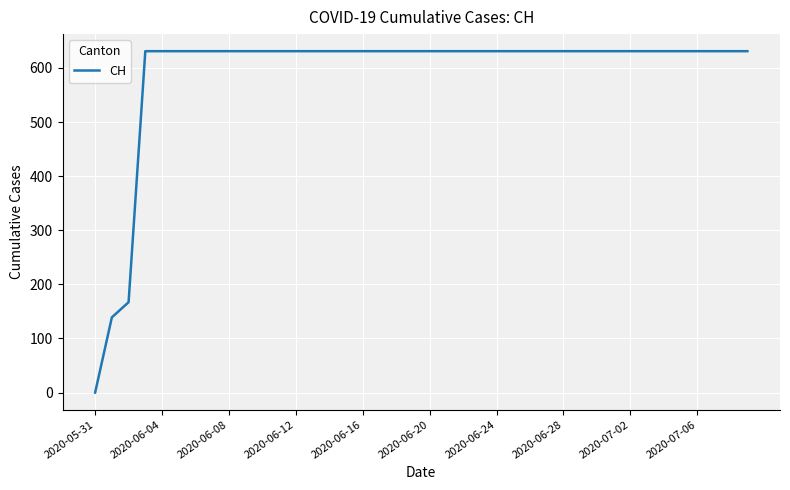

True or false: the data shows 631 at 2020-06-20.

True